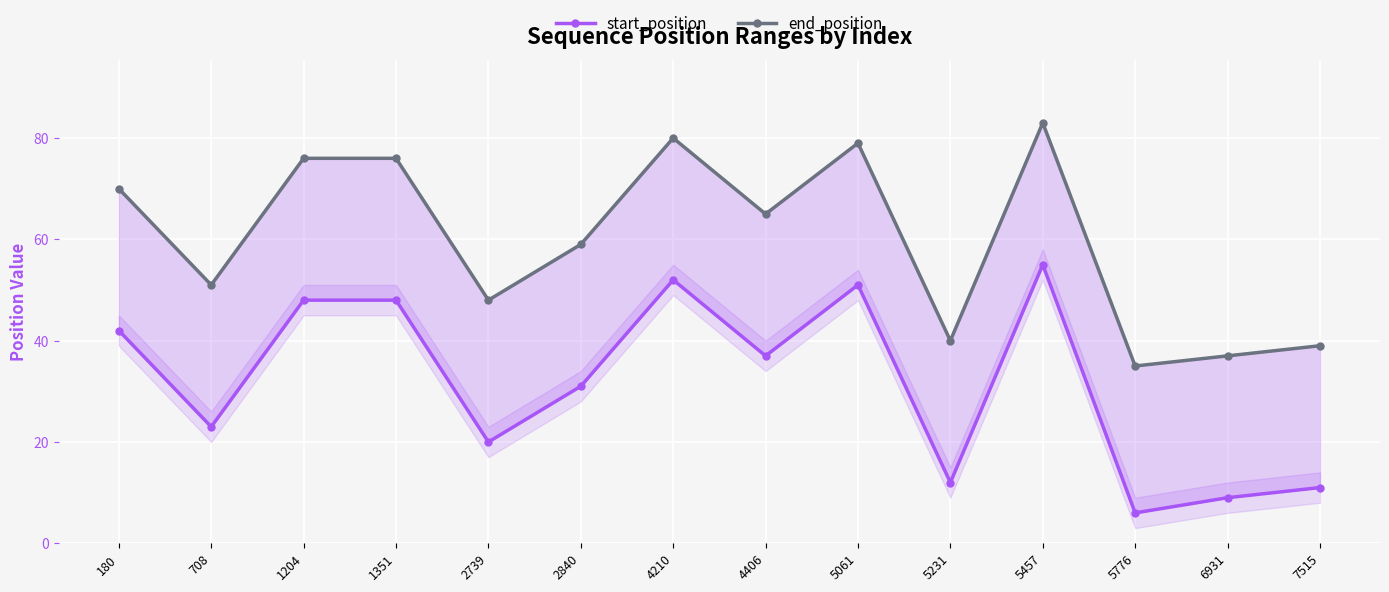

How many lines are shown in the chart?

2